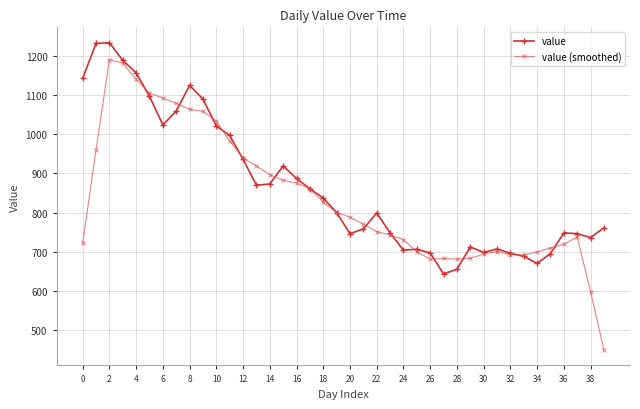

At how many categories does at least one series exceed 481?

40